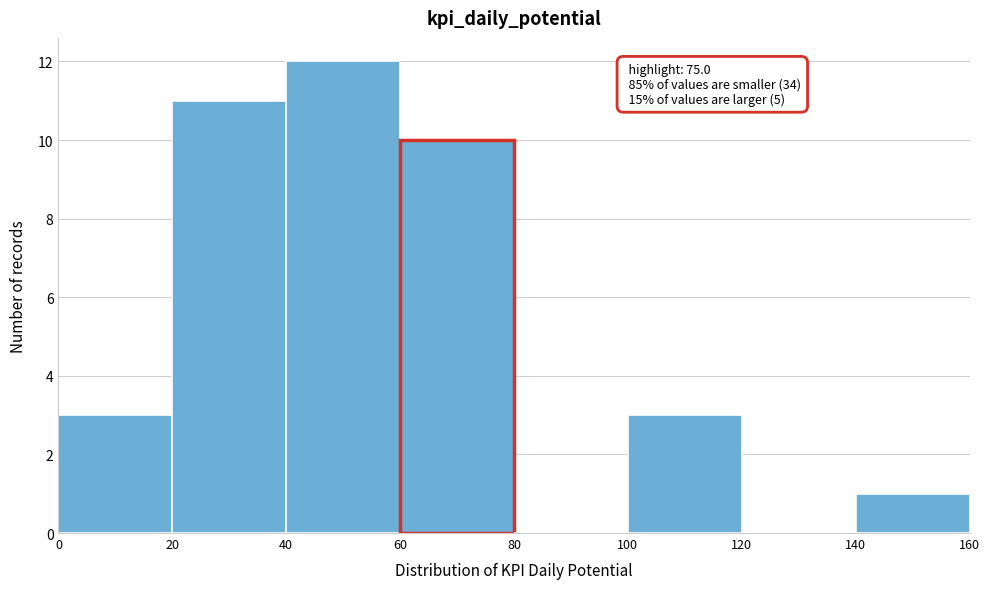

Which range on the x-axis has the tallest bar?

40 to 60